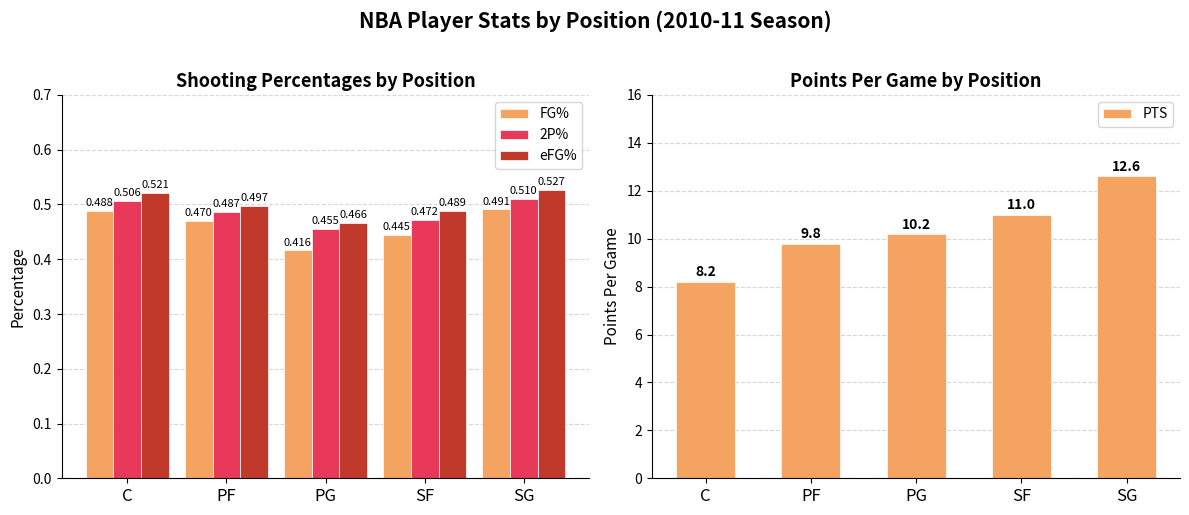

At which label does PTS first exceed 10?

PG